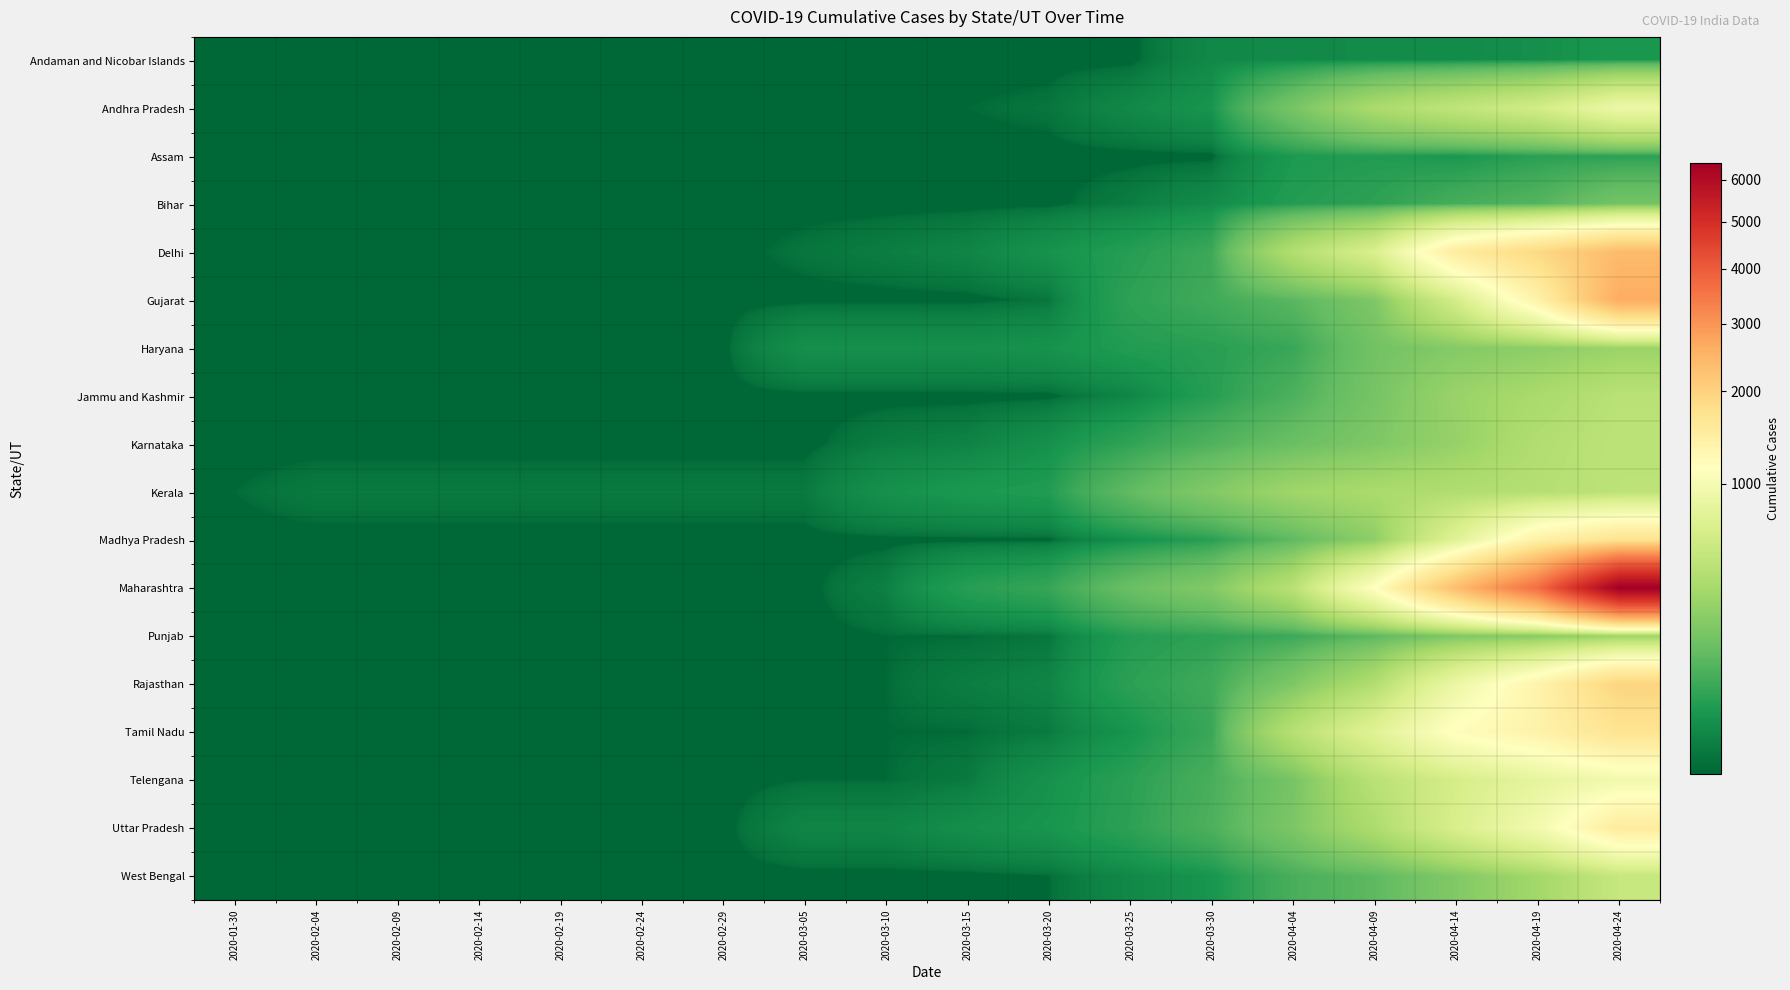

At which category is the sum across all series the highest?

2020-04-24